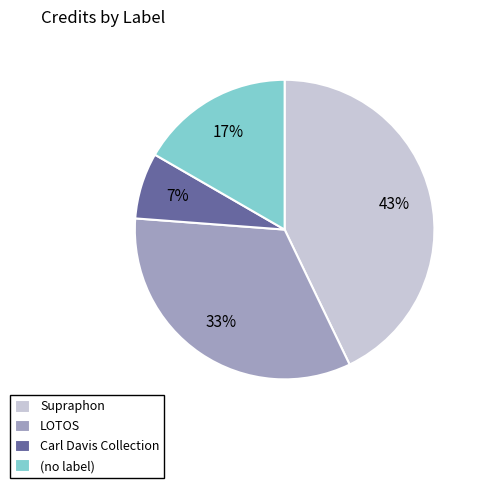

Count the number of slices in the pie.

4